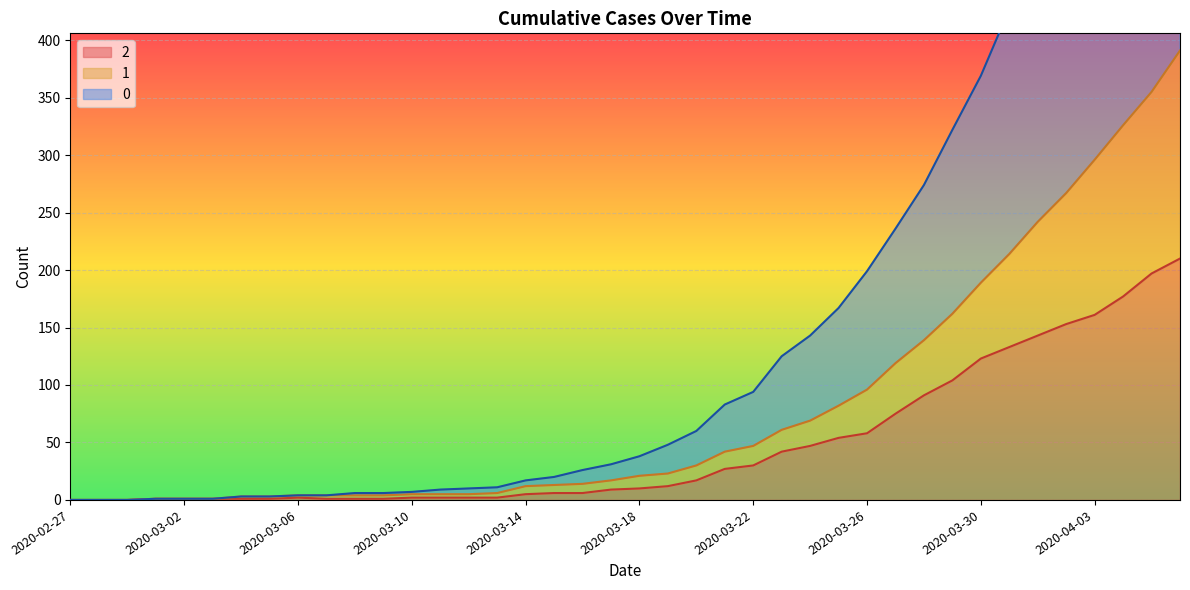

Reading right to left, list all the values displayed in this chart.

0: 744	688	635	586	526	479	427	369	322	274	236	199	167	143	125	94	83	60	48	38	31	26	20	17	11	10	9	7	6	6	4	4	3	3	1	1	1	0	0	0
1: 391	355	326	296	267	242	214	189	162	139	119	96	82	69	61	47	42	30	23	21	17	14	13	12	6	5	5	5	4	4	4	4	3	3	1	1	1	0	0	0
2: 210	197	177	161	153	143	133	123	104	91	75	58	54	47	42	30	27	17	12	10	9	6	6	5	2	2	2	2	1	1	1	2	1	1	1	1	1	0	0	0